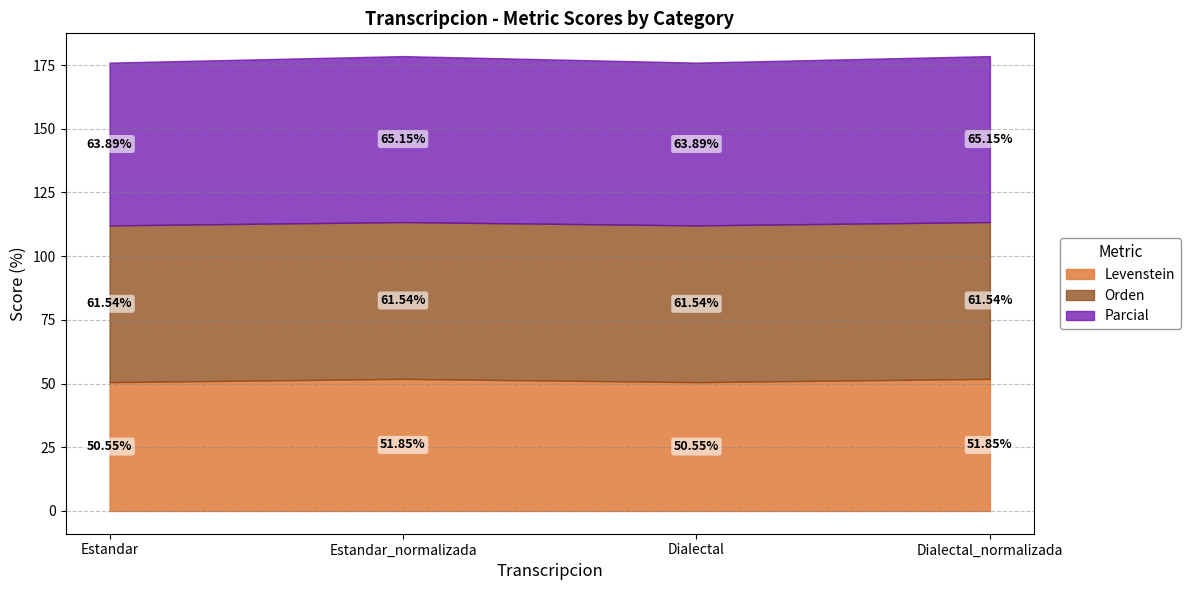

True or false: Orden has a value of 15.8 at Dialectal_normalizada.

False